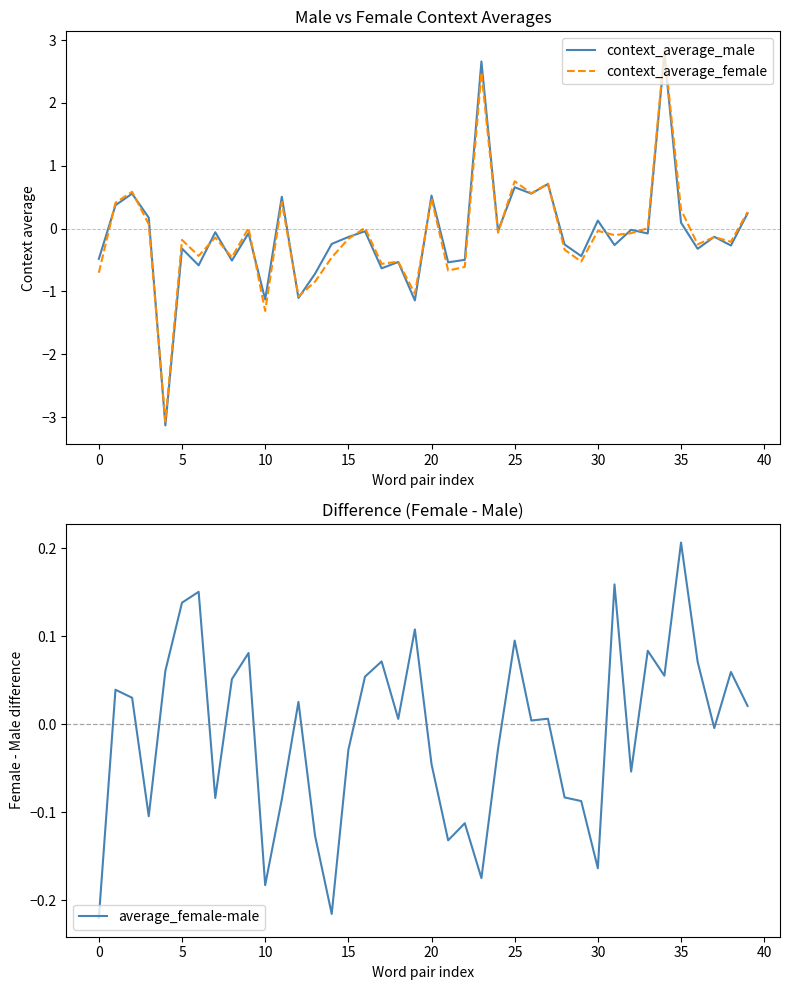

Is it true that context_average_female equals -1.0 at 0?

False